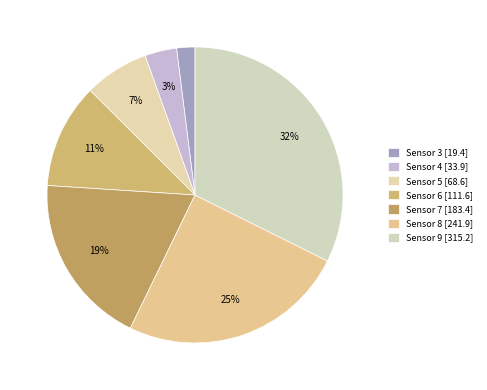

Is there any slice that represents more than half of the pie?

No